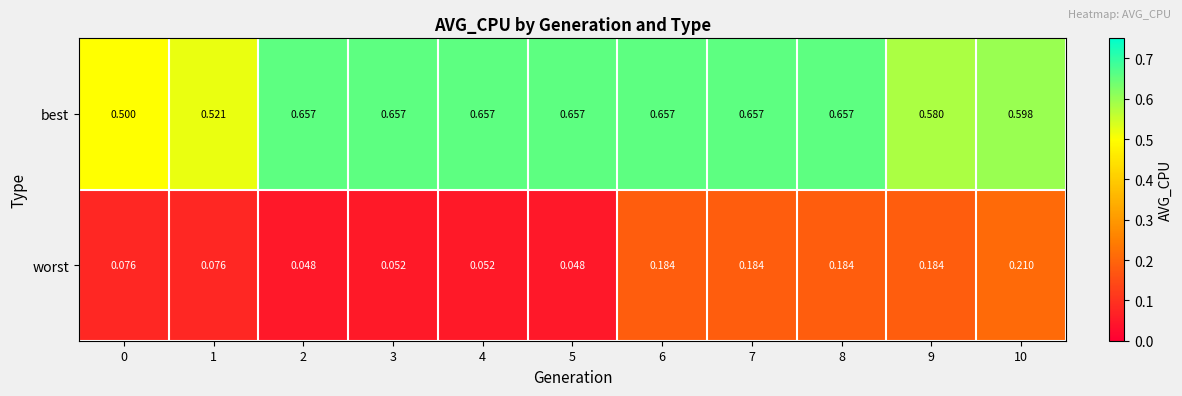

Rank the series by their maximum value, from highest to lowest.

best, worst